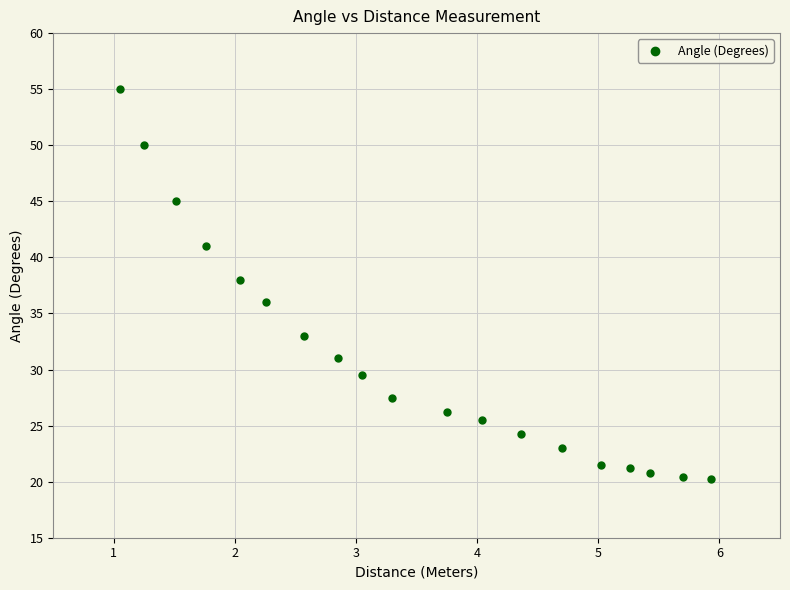

What is the range of X values (max minus min)?

4.9